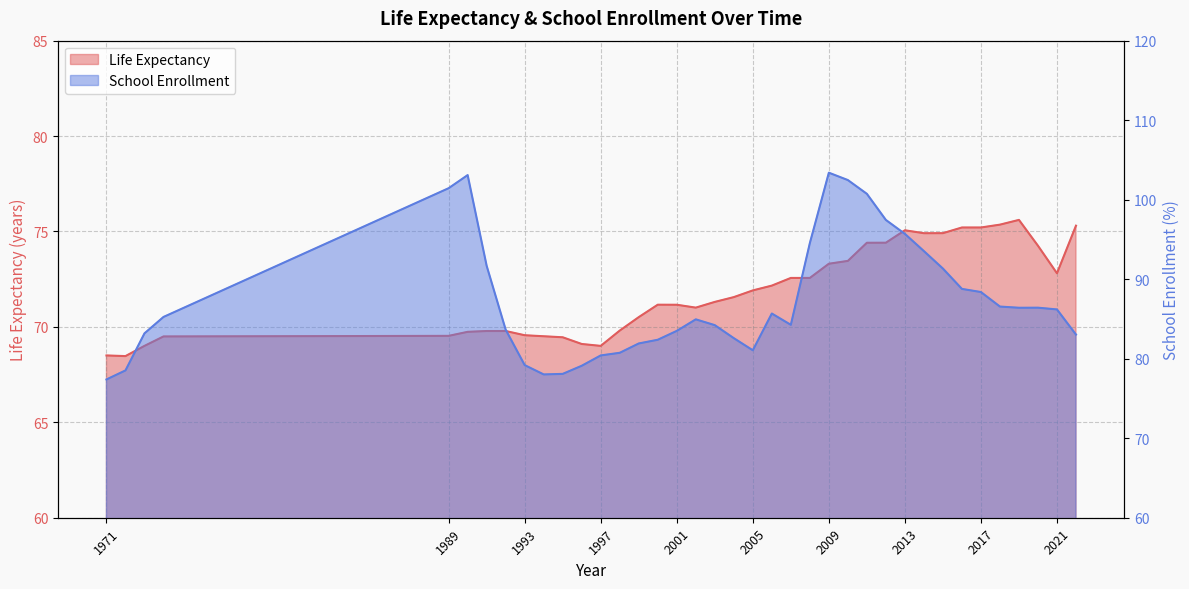

Where is Life Expectancy nearest to the value 72?

2005